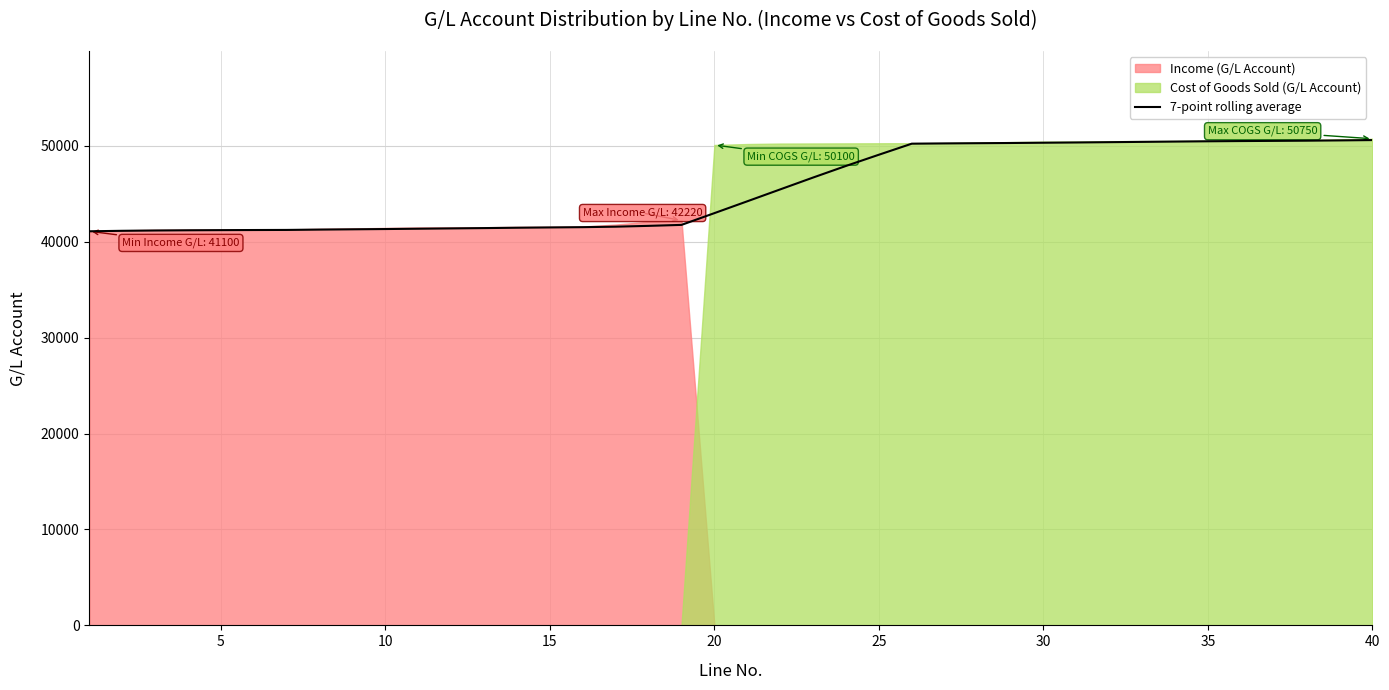

The chart shows a value of 71916.1 at 13. True or false?

False